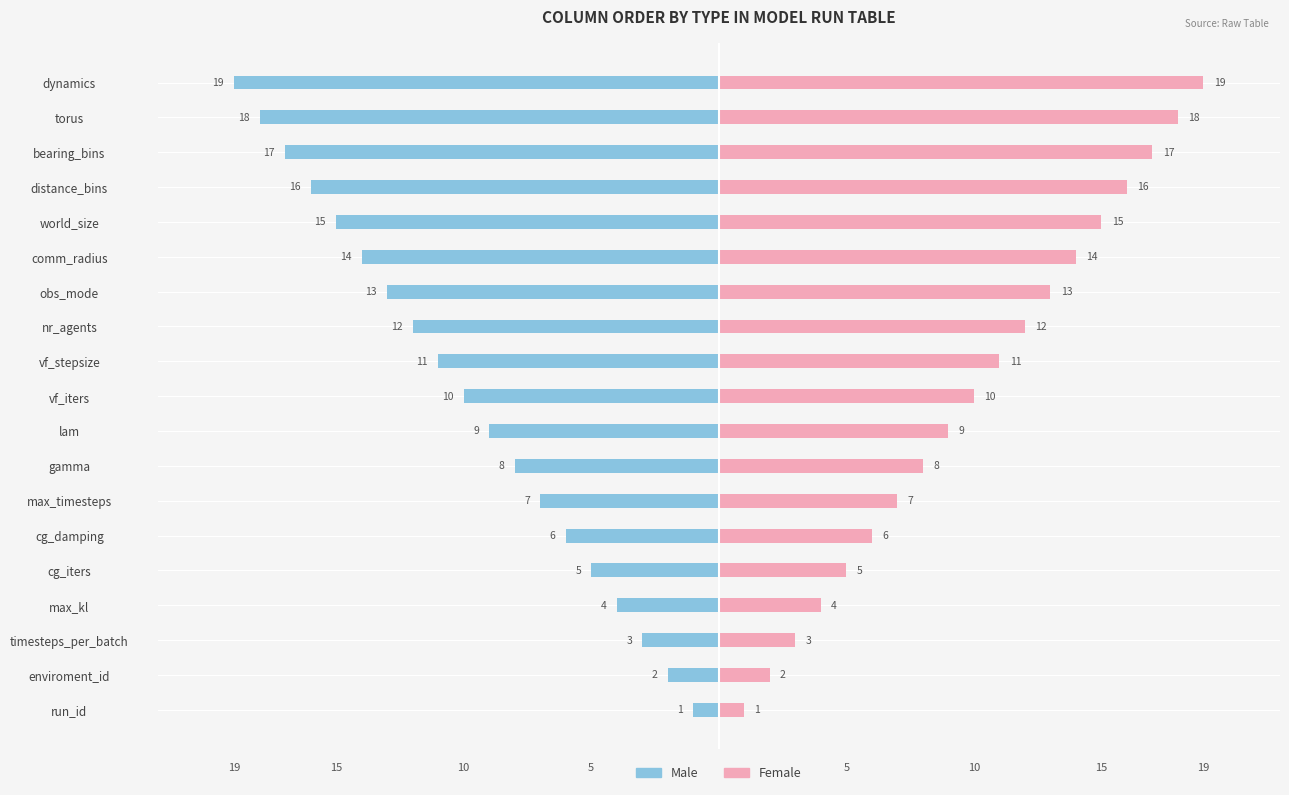

What is the difference between the Female values at bearing_bins and vf_stepsize?

6